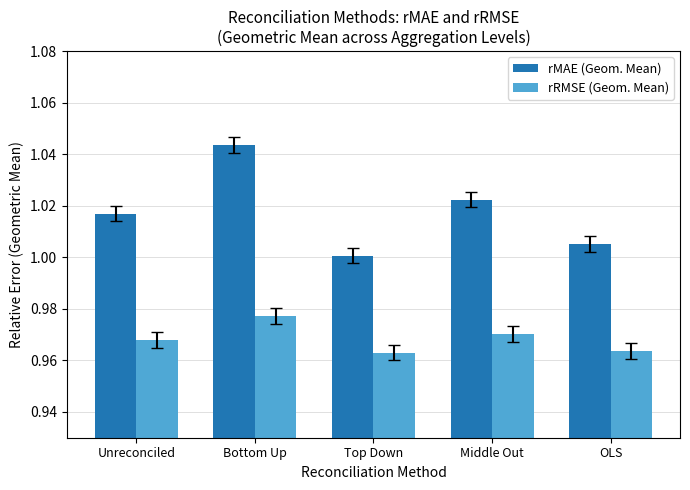

What is the sum of the rMAE (Geom. Mean) values at OLS and Unreconciled?

2.0